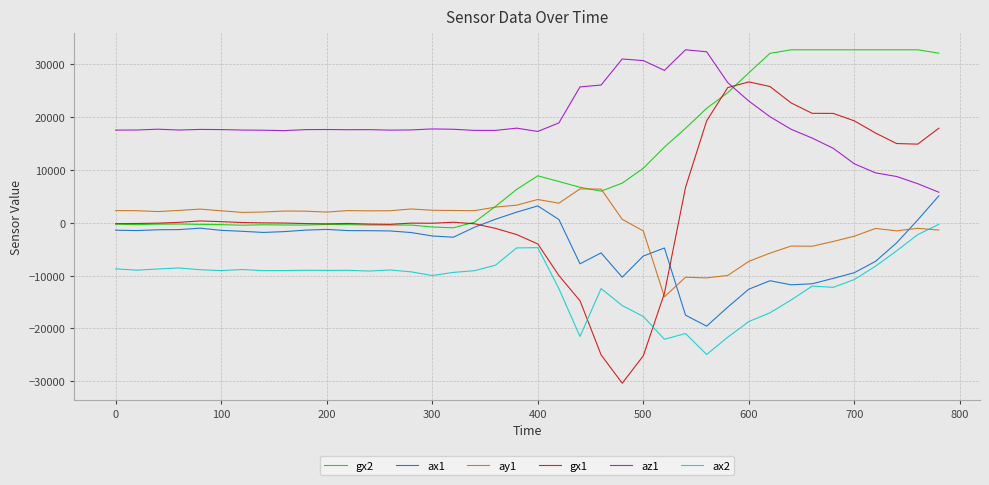

Which series ends up on top after the final intersection of gx1 and az1?

gx1